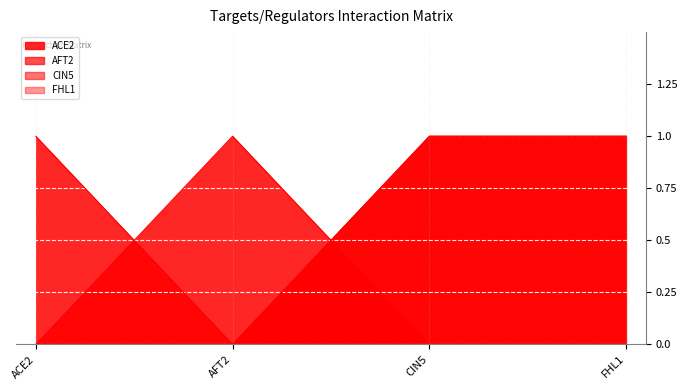

How many intersections are there between ACE2 and AFT2?

1